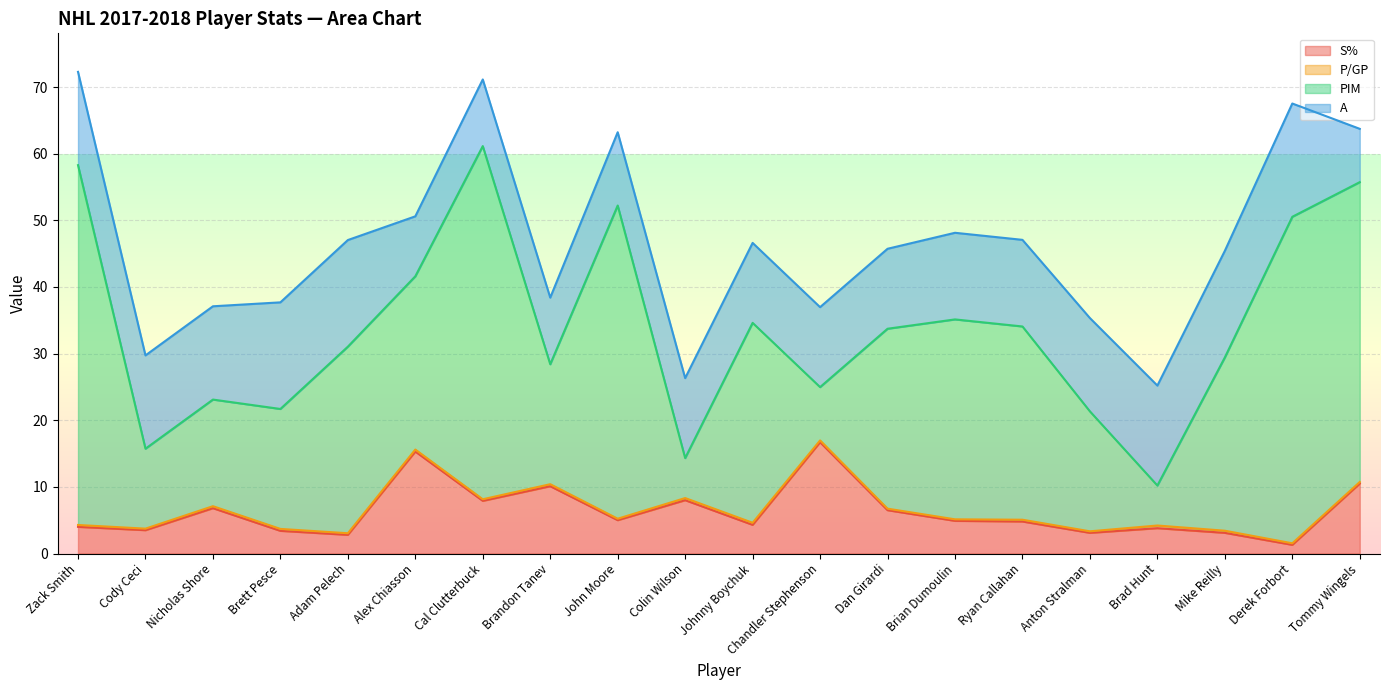

Does the chart display data point markers on the line(s)?

No